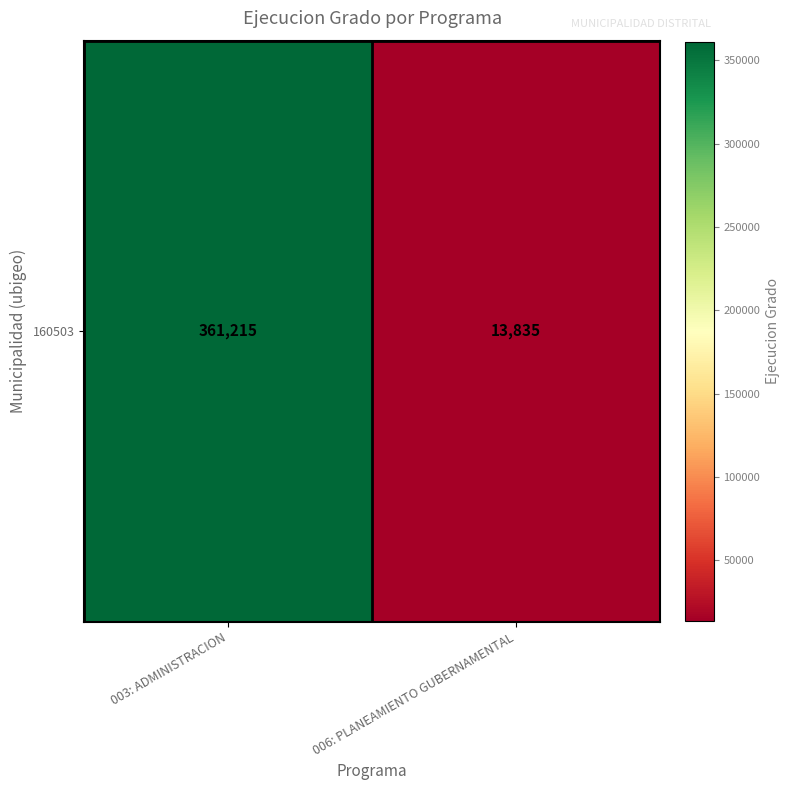

The value at 003: ADMINISTRACION is 361215. True or false?

True